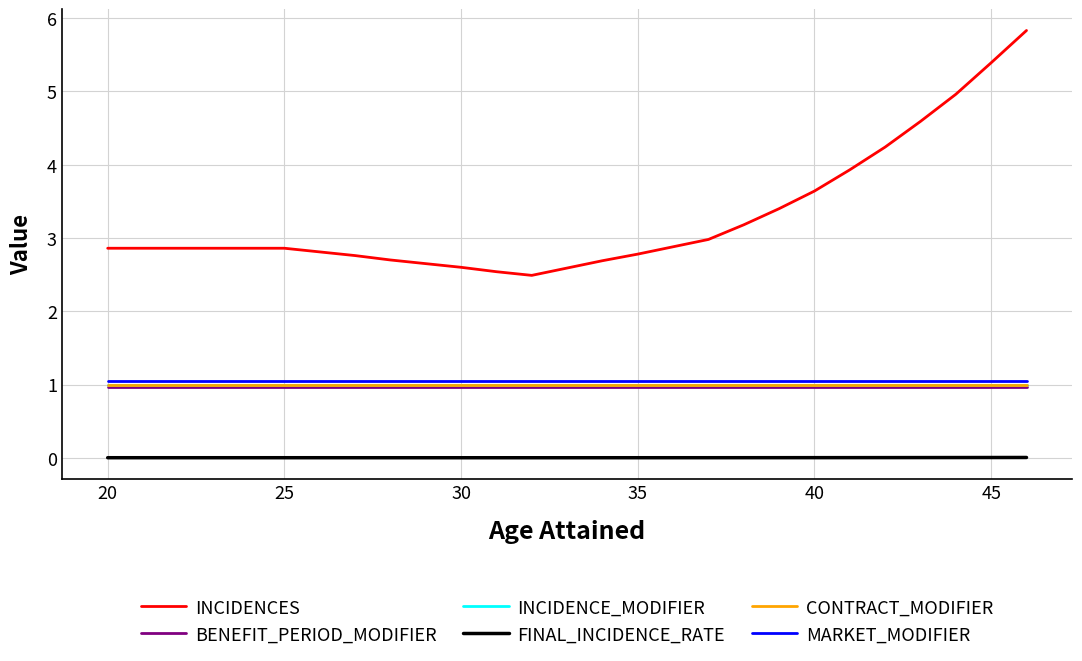

How many lines are shown in the chart?

6